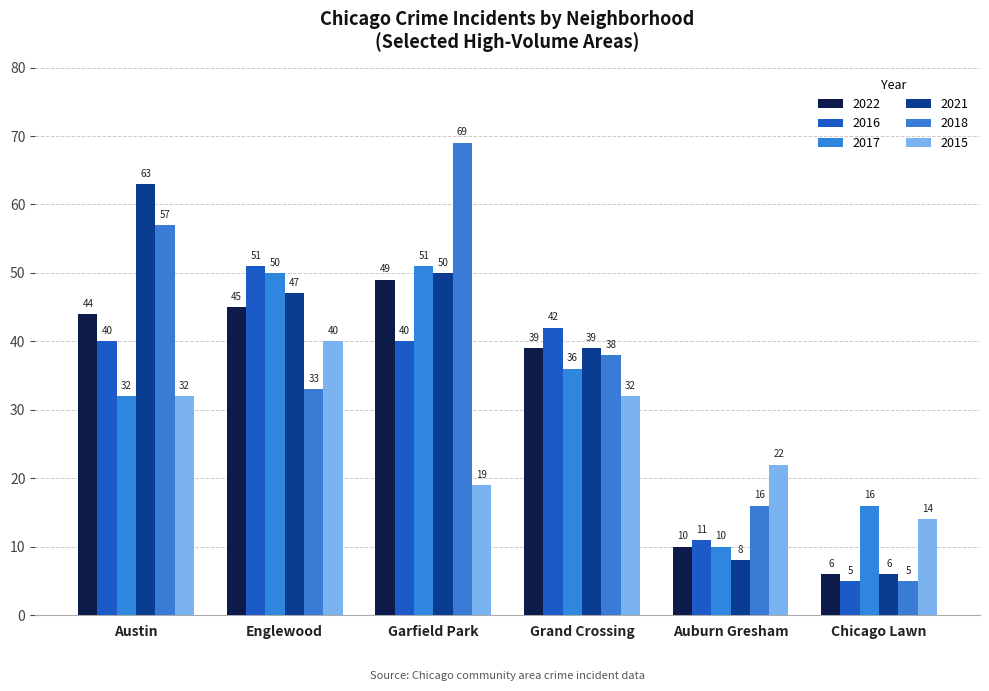

The value of 2016 at Grand Crossing is 61. True or false?

False